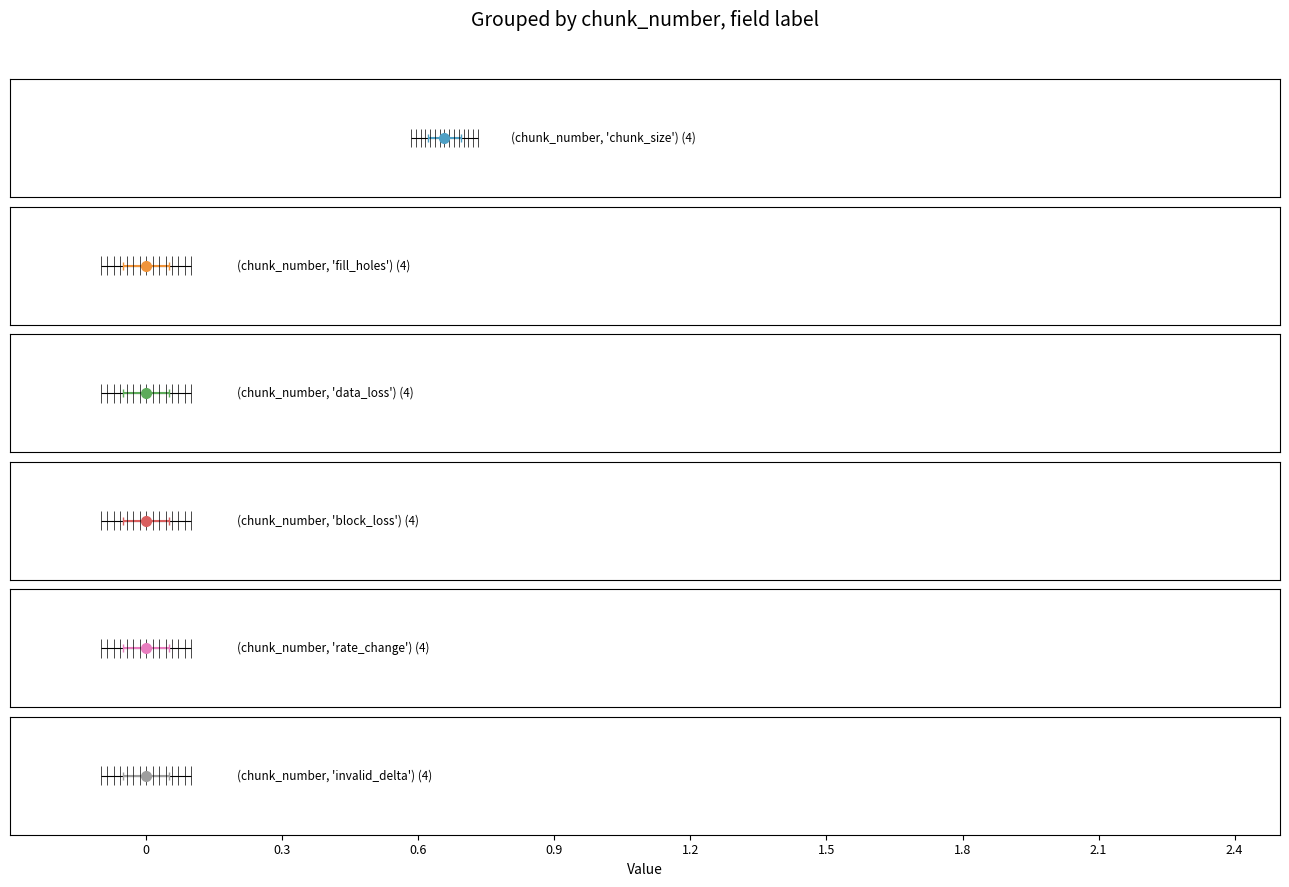

The fill_holes series shows 0 at chunk 2. True or false?

True